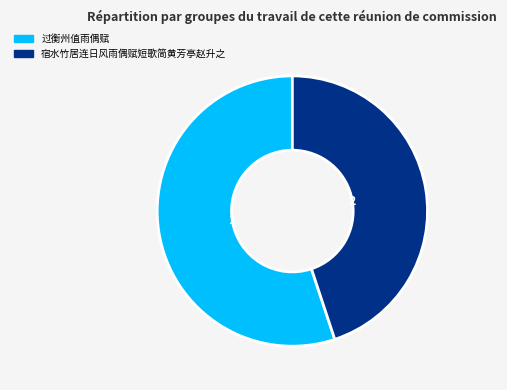

True or false: 宿水竹居连日风雨偶赋短歌简黄芳亭赵升之 accounts for 51% of the total.

False